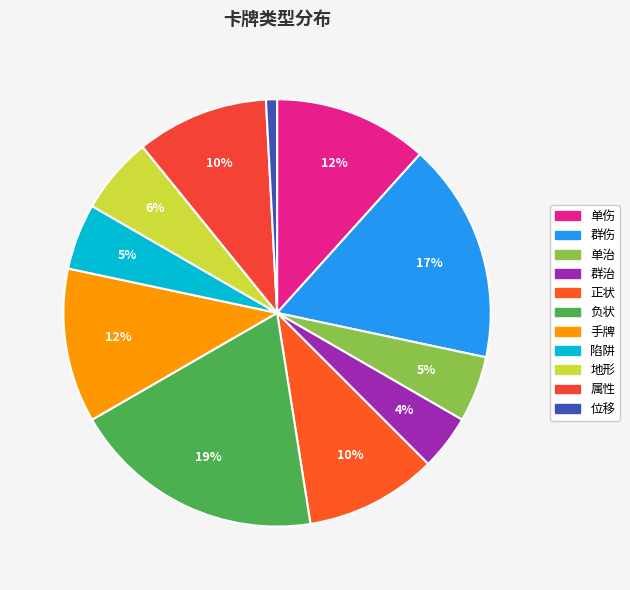

To the nearest percent, what is the difference between the 单治 and 群治 slice percentages?

1%